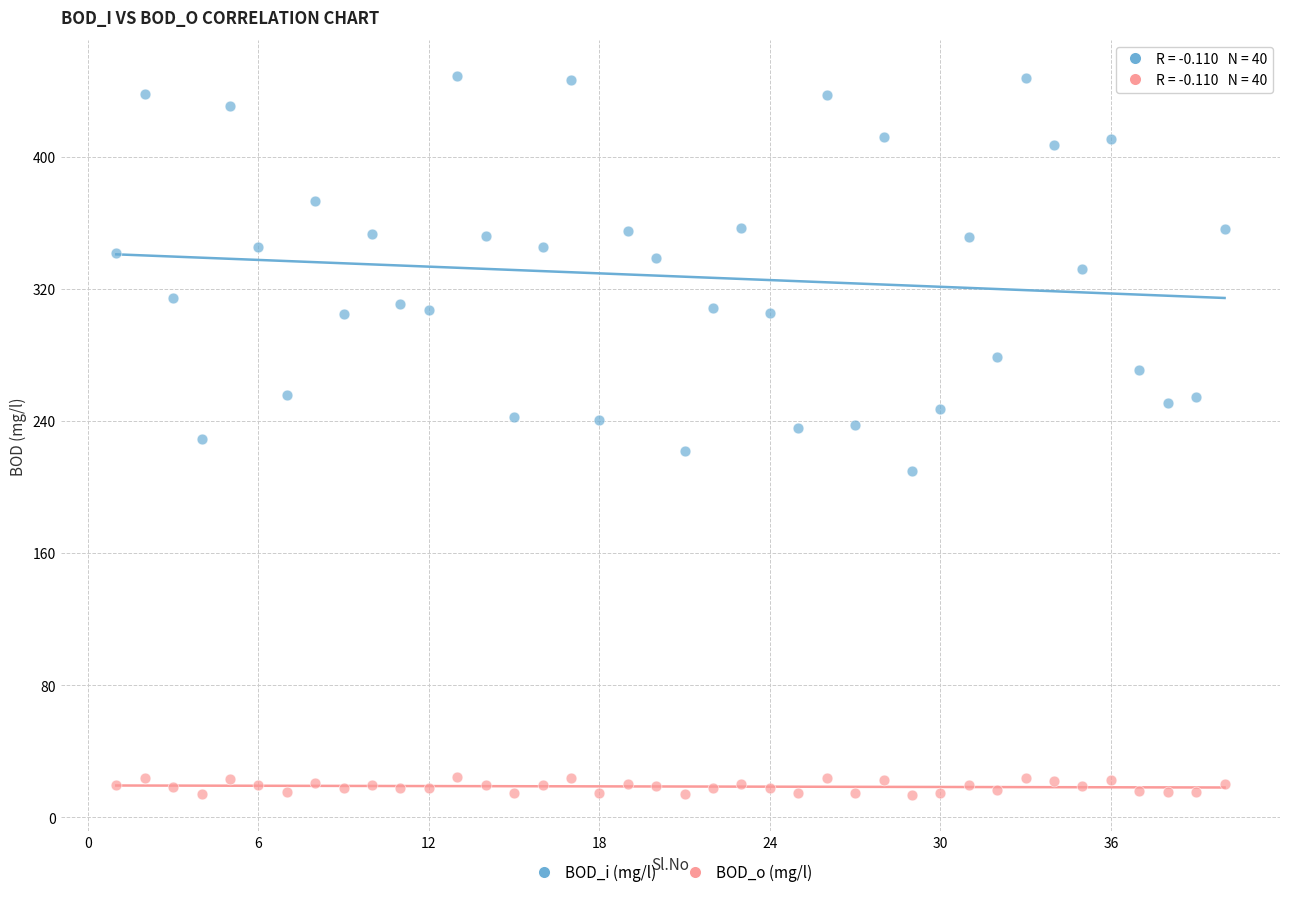

Across all data points, what is the range of X values (max minus min)?

39.0